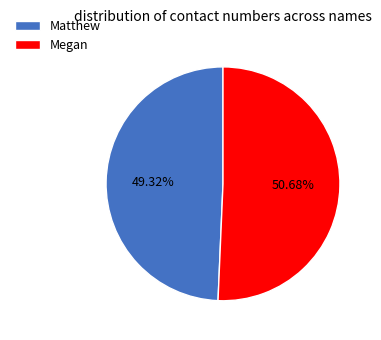

True or false: Megan accounts for 58% of the total.

False